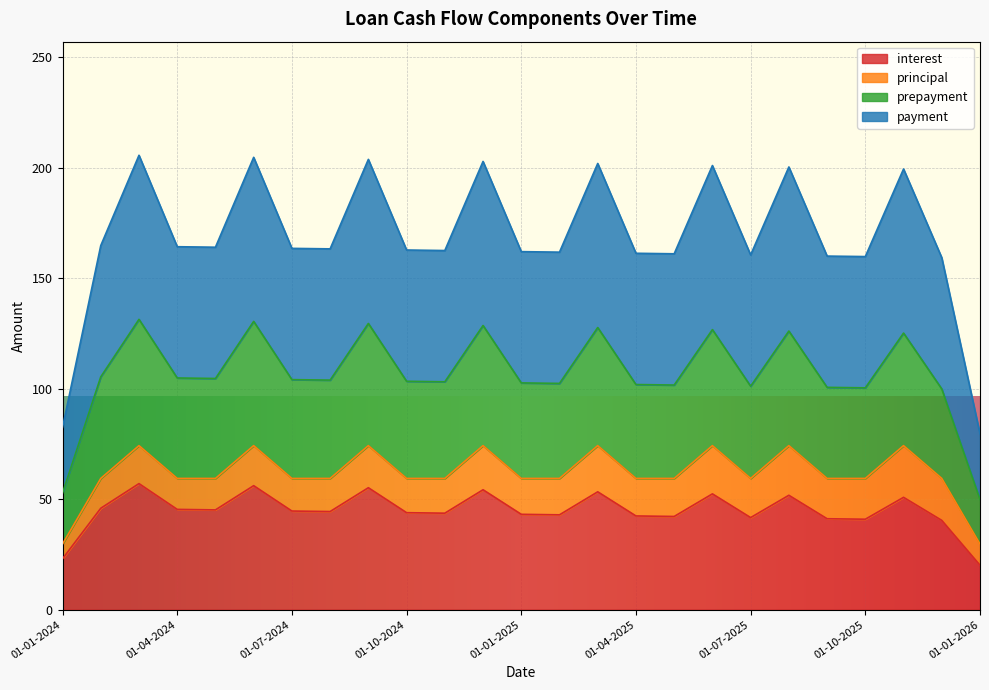

At which category is the sum across all series the highest?

01-03-2024